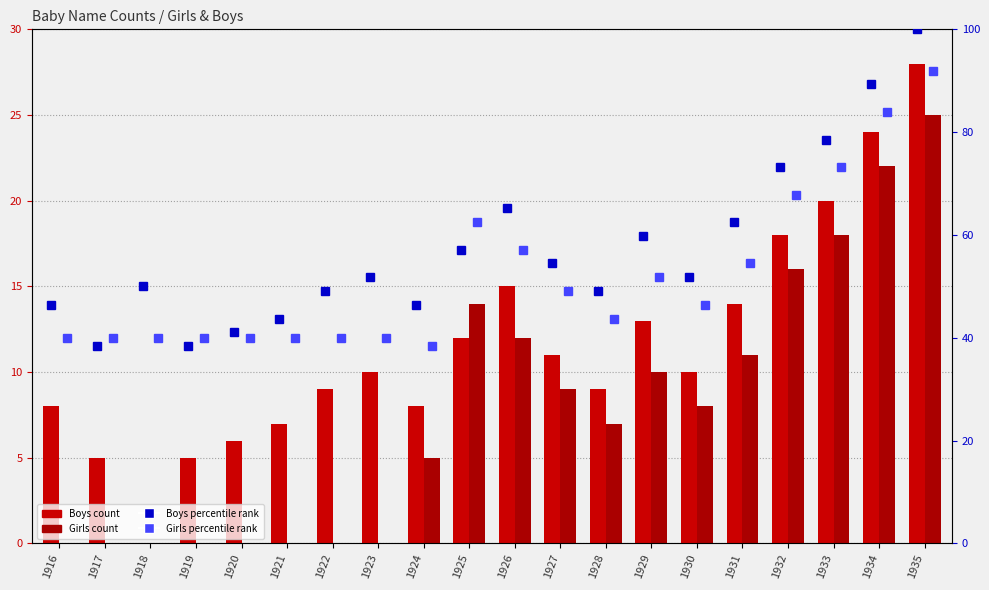

Which series has the largest total across all categories?

Boys percentile rank